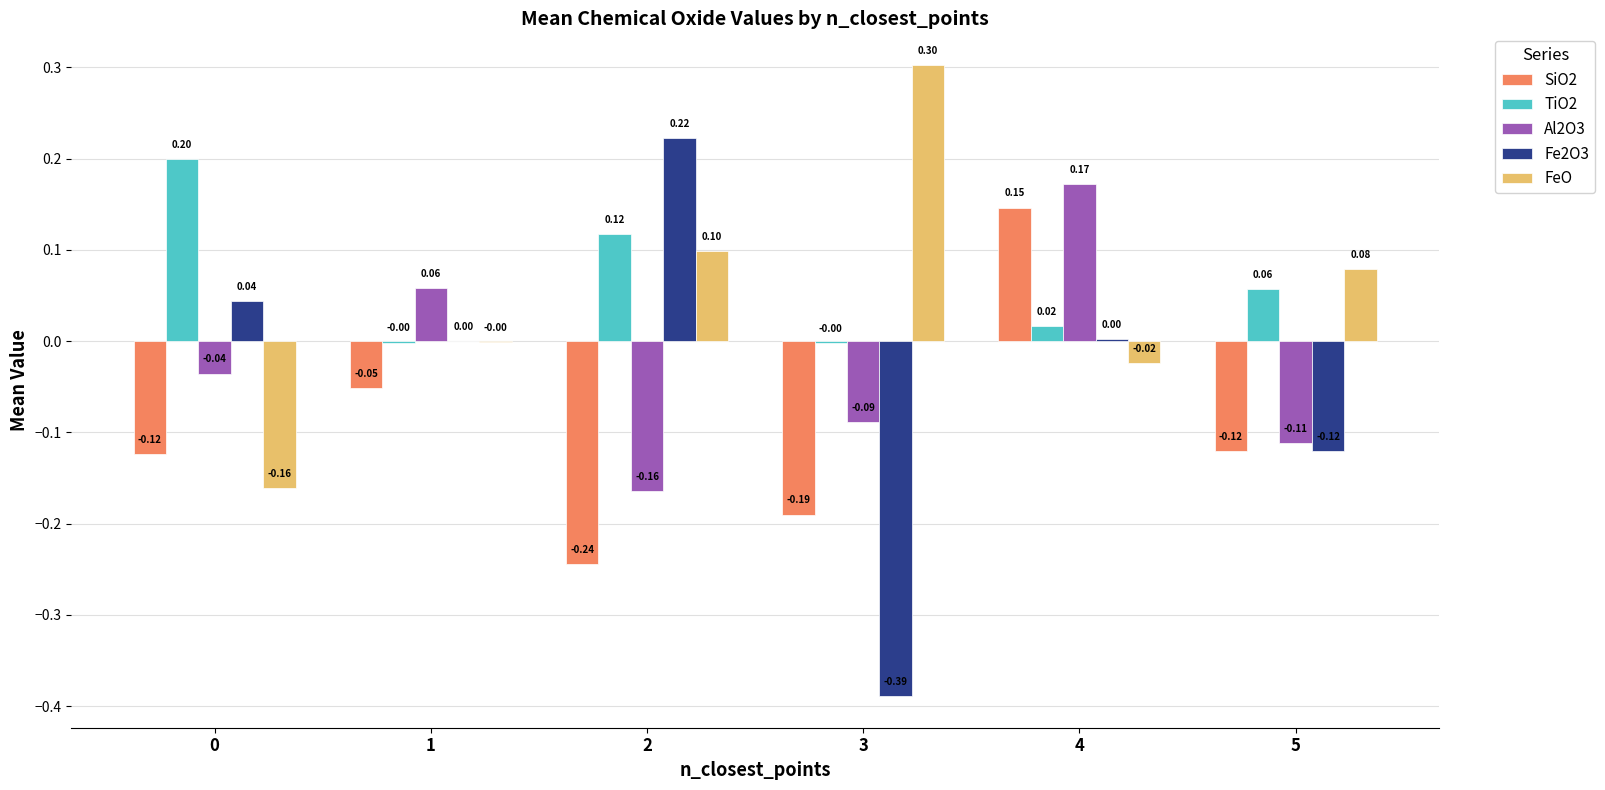

What is the sum of all TiO2 values?

0.4